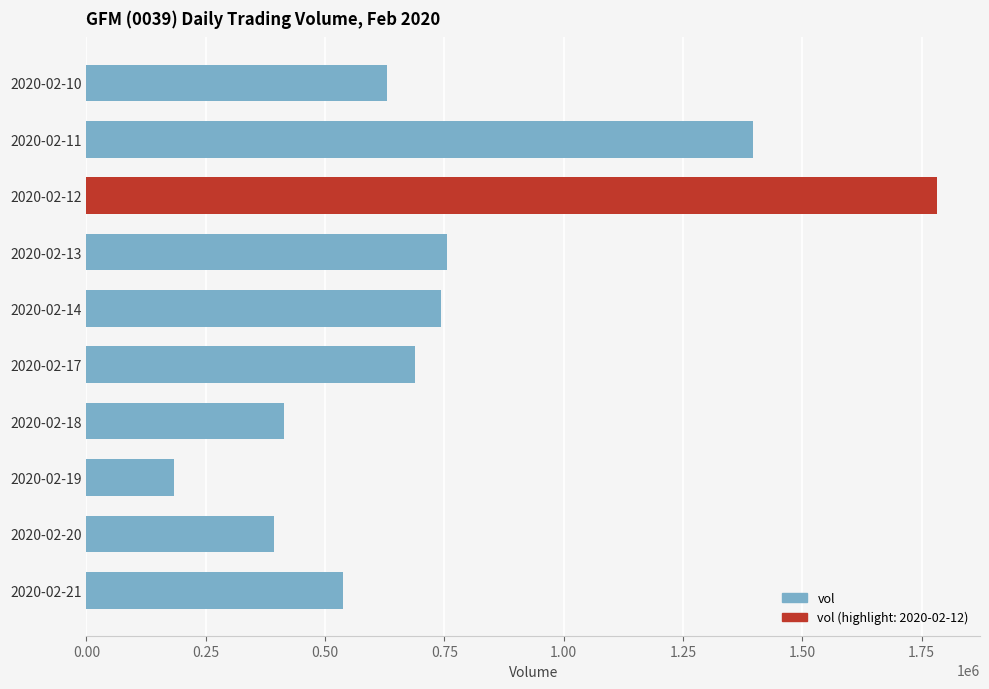

What is the value of the 1st bar from the top?

630500